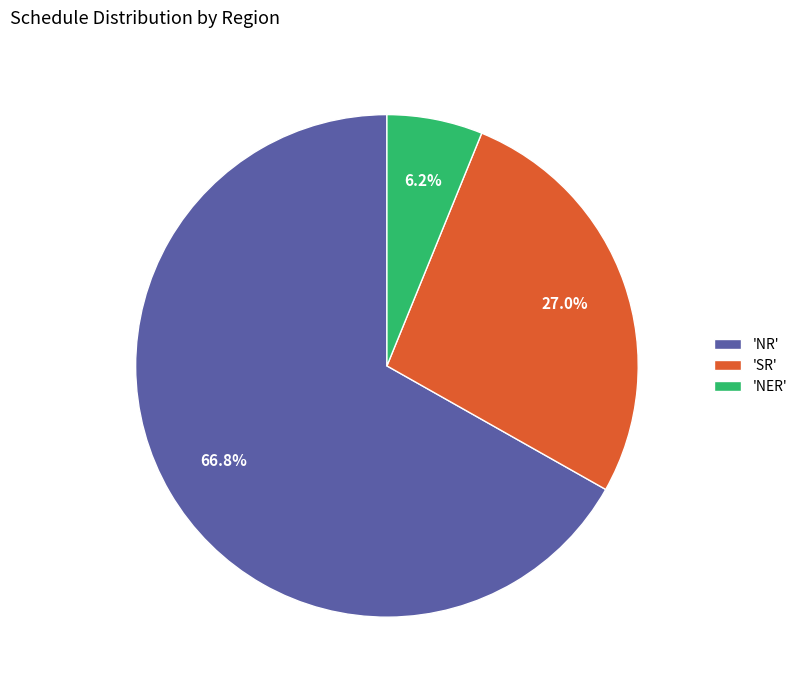

Rank the categories by value from highest to lowest.

'NR', 'SR', 'NER'